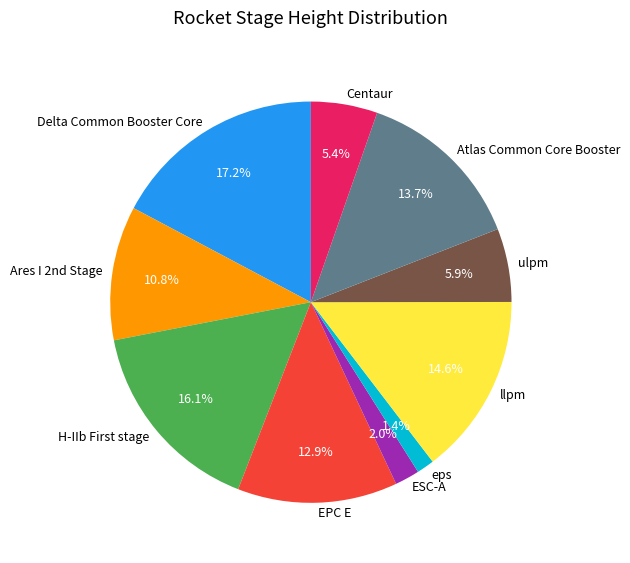

How many slices are in this pie chart?

10